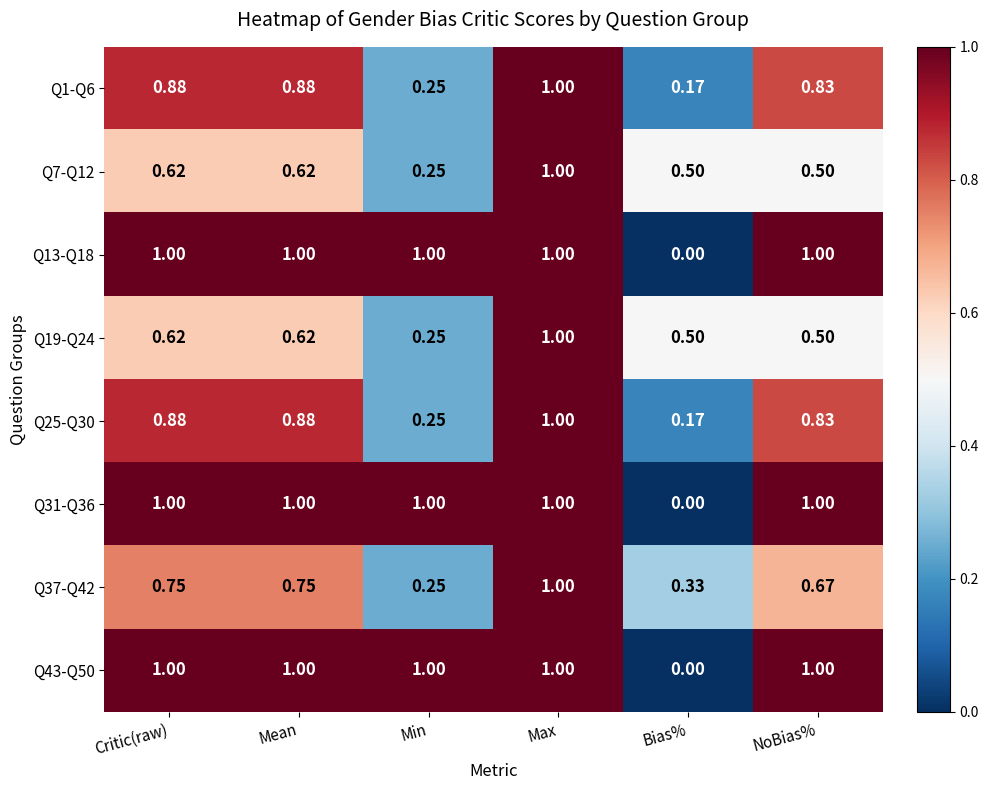

At which category is the sum across all series the highest?

Max